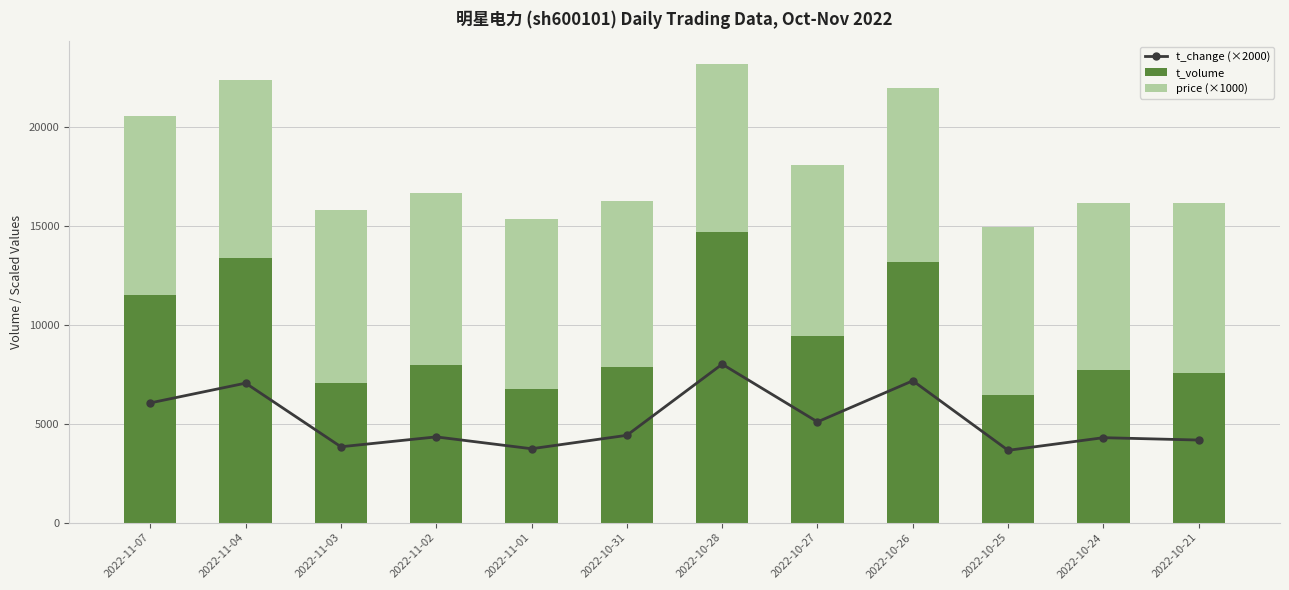

How many values in the t_volume series exceed 7973?

5